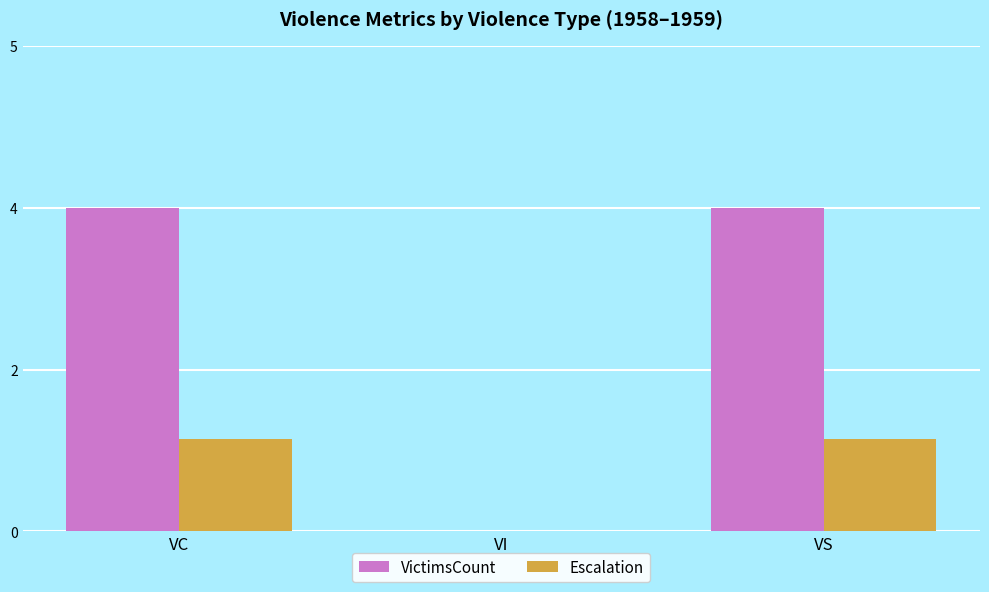

What are all the series names shown in the legend?

VictimsCount, Escalation